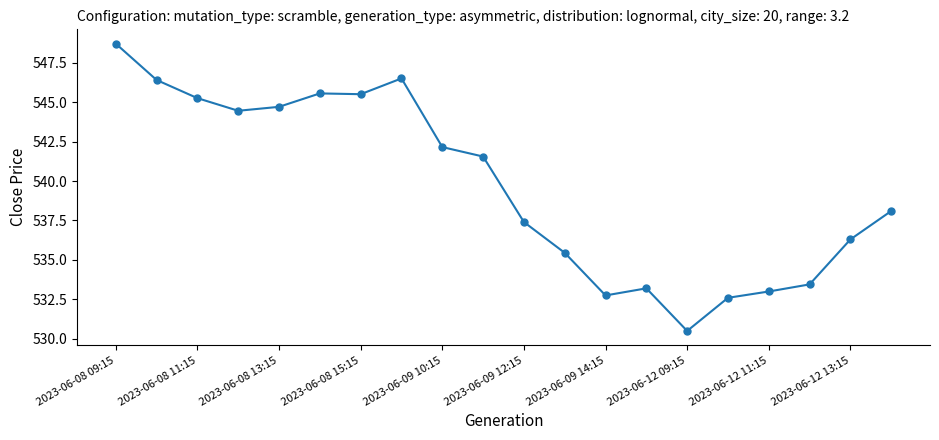

What is the smallest value displayed?

530.5